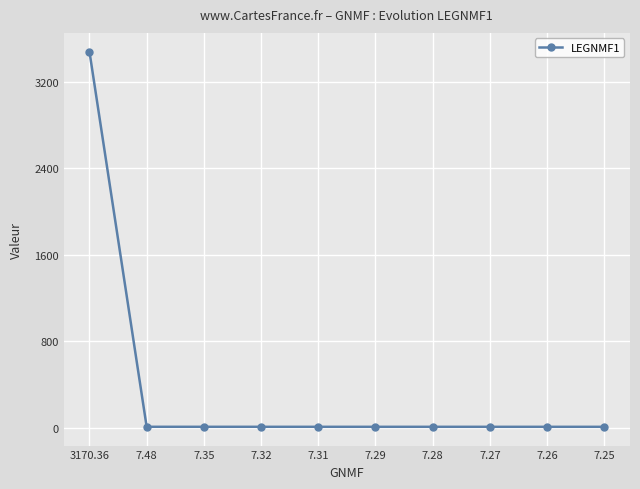

What is the sum of all values?

3544.2